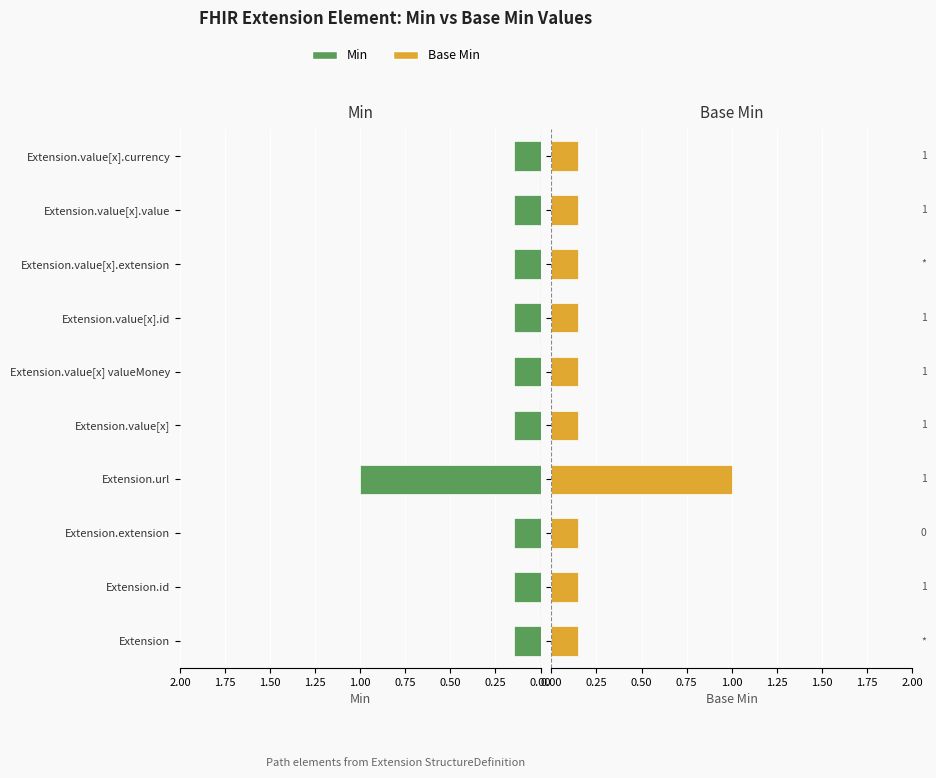

The Min series shows 0.1 at Extension.value[x].id. True or false?

False